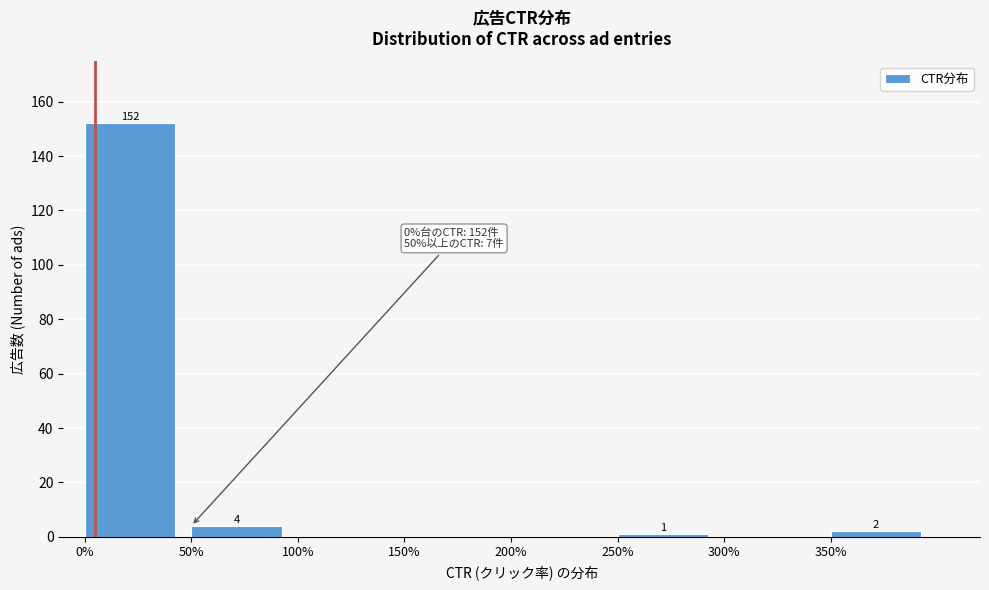

Over which range of the x-axis is the bar tallest?

0 to 50